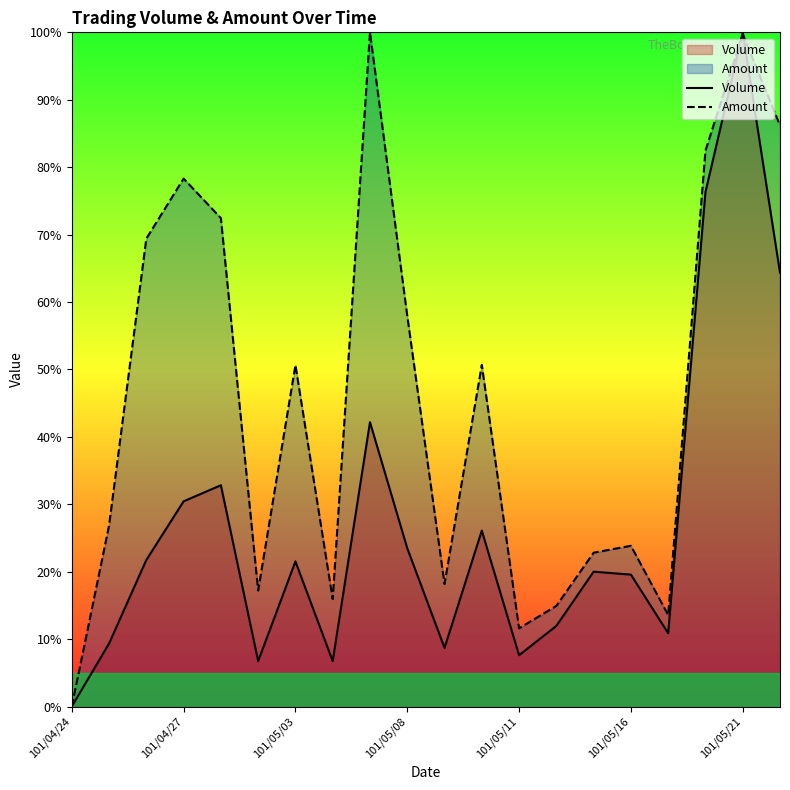

Is it true that Volume equals 129.5 at 17?

False